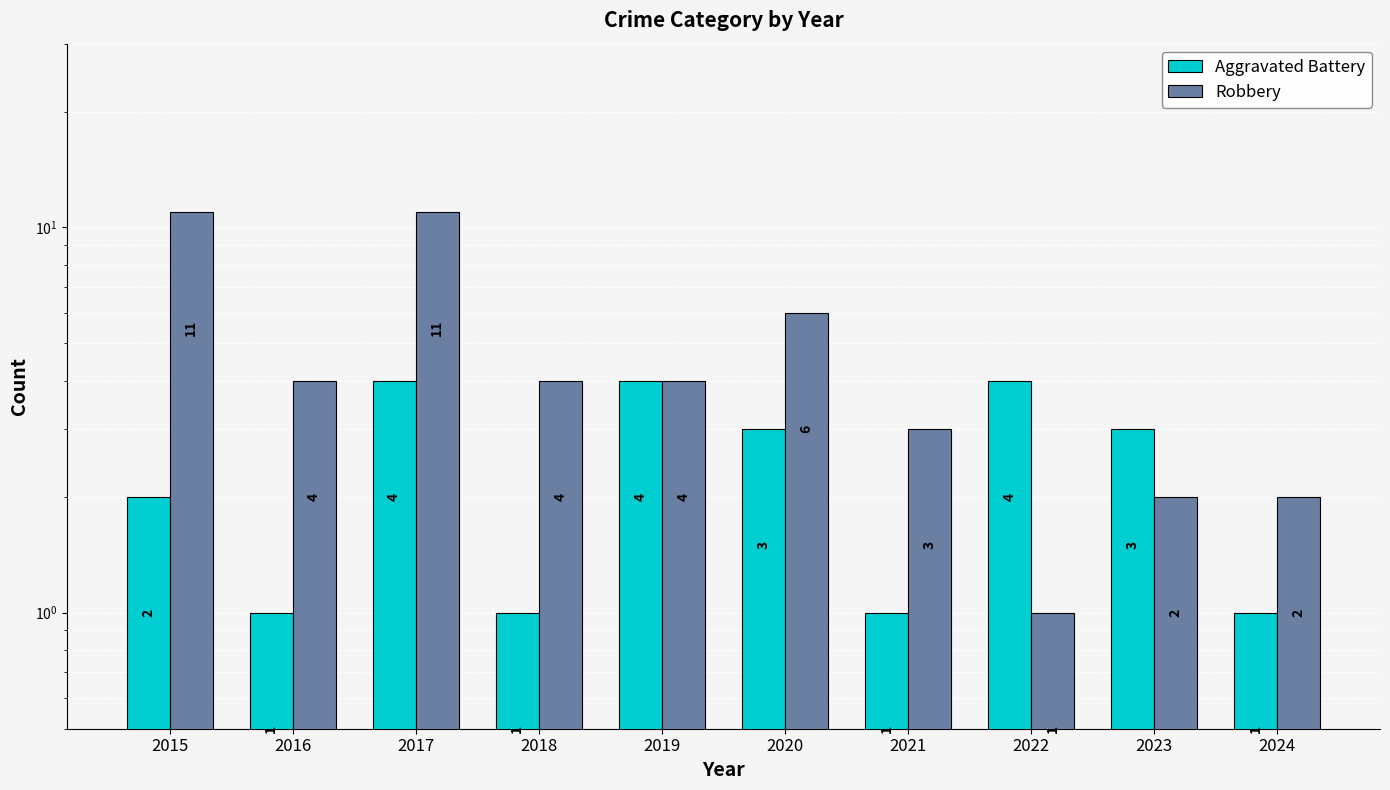

How many data points in Robbery are above 4?

3